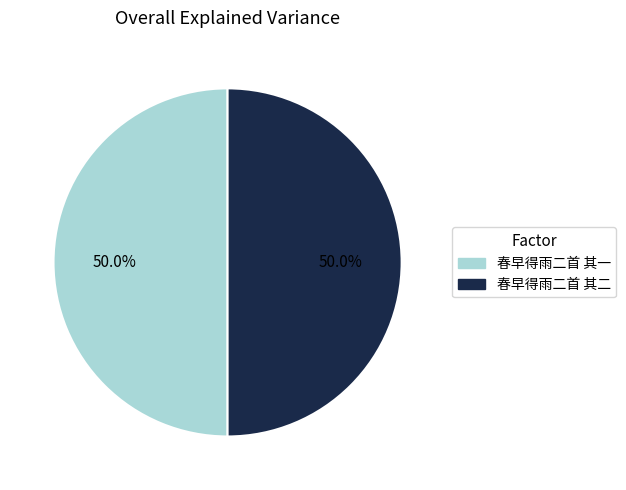

What is the ratio of the value at 春早得雨二首 其二 to the value at 春早得雨二首 其一?

1.0